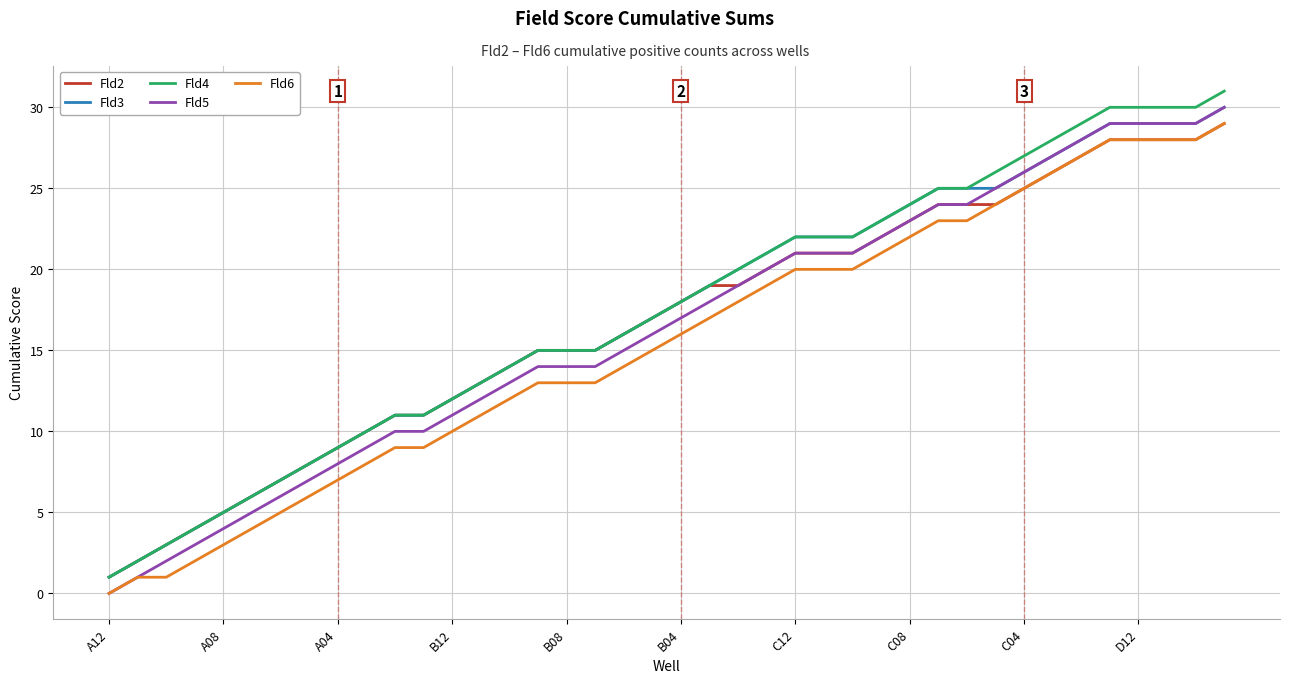

True or false: Fld4 and Fld6 intersect in this chart.

False